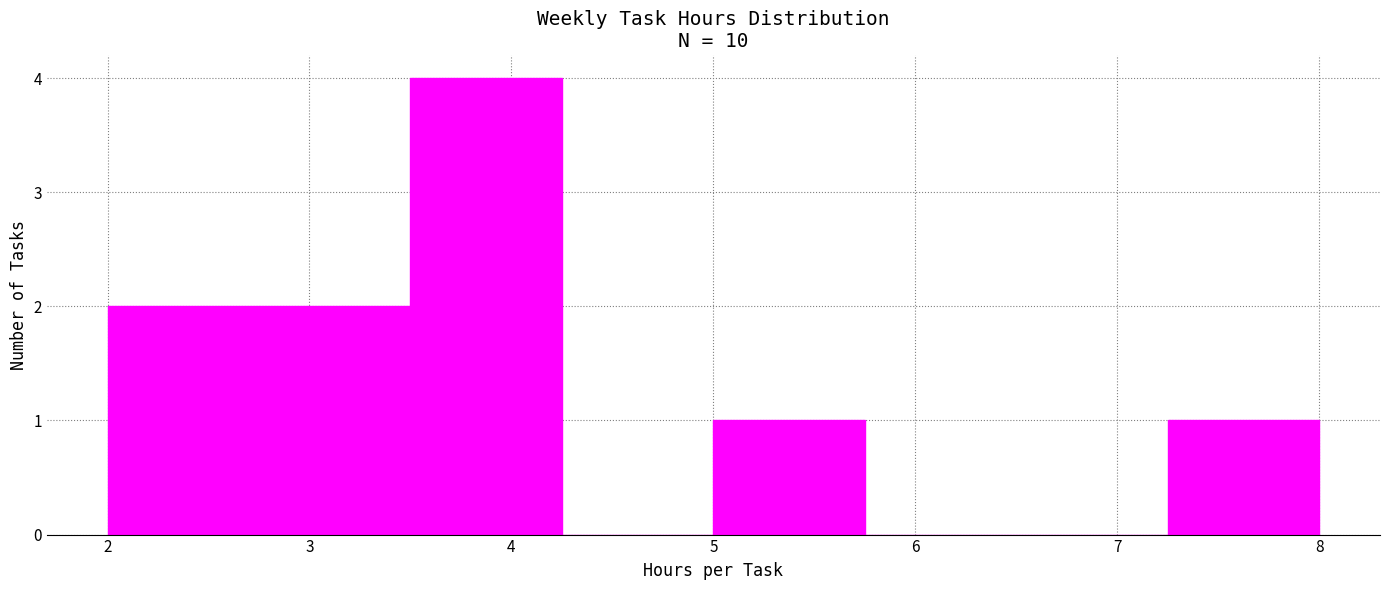

Reading left to right, list every bar in this chart as the range it spans on the x-axis followed by its height. Neither the bar edges nor the heights are printed on the chart, so give them approximately, as read against the axes.

2.00 to 2.75: 2
2.75 to 3.50: 2
3.50 to 4.25: 4
4.25 to 5.00: 0
5.00 to 5.75: 1
5.75 to 6.50: 0
6.50 to 7.25: 0
7.25 to 8.00: 1